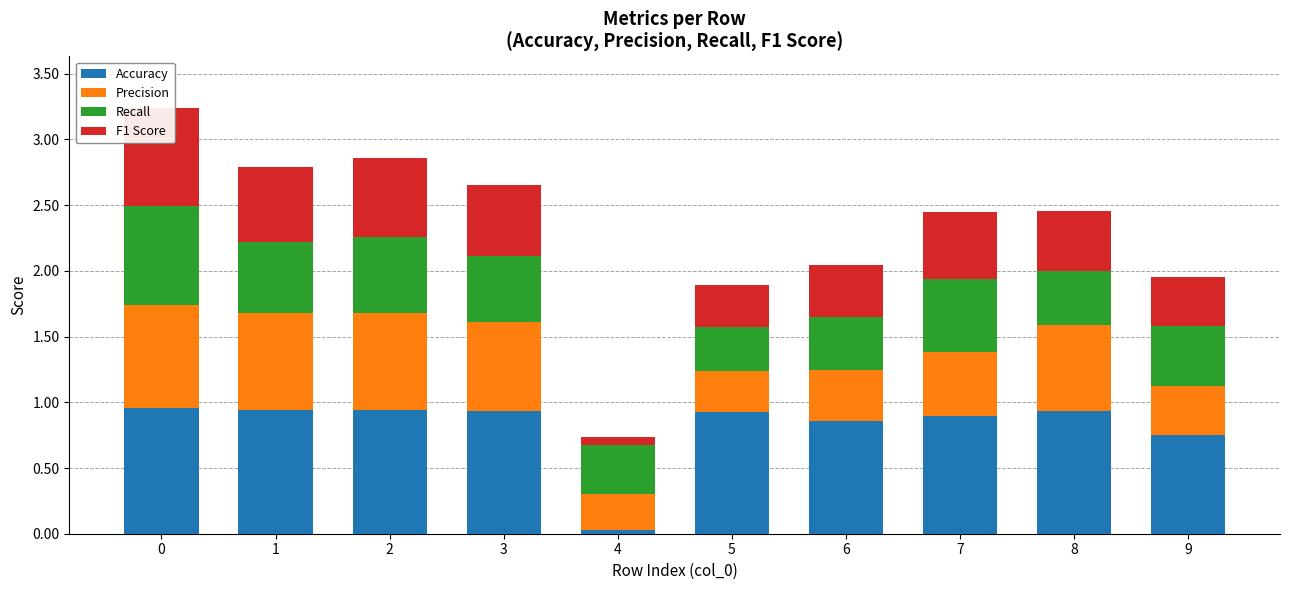

Reading left to right, list all the values displayed in this chart.

Accuracy: 0=1.0	1=0.9	2=0.9	3=0.9	4=0.0	5=0.9	6=0.9	7=0.9	8=0.9	9=0.8
Precision: 0=0.8	1=0.7	2=0.7	3=0.7	4=0.3	5=0.3	6=0.4	7=0.5	8=0.7	9=0.4
Recall: 0=0.8	1=0.5	2=0.6	3=0.5	4=0.4	5=0.3	6=0.4	7=0.6	8=0.4	9=0.5
F1 Score: 0=0.7	1=0.6	2=0.6	3=0.5	4=0.1	5=0.3	6=0.4	7=0.5	8=0.5	9=0.4